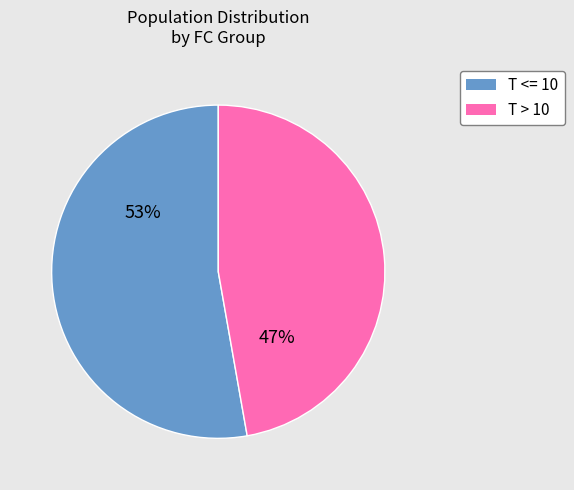

Is there any slice that represents more than half of the pie?

Yes